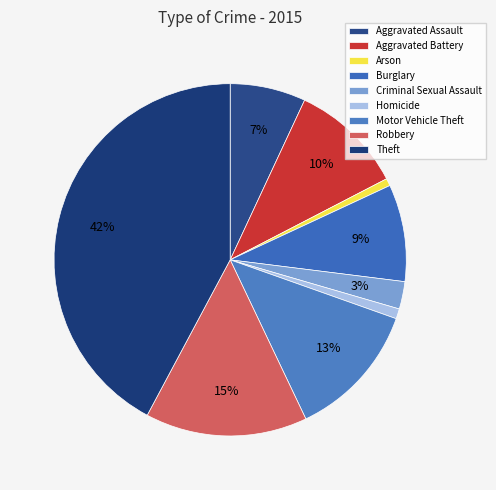

Count the number of slices in the pie.

9